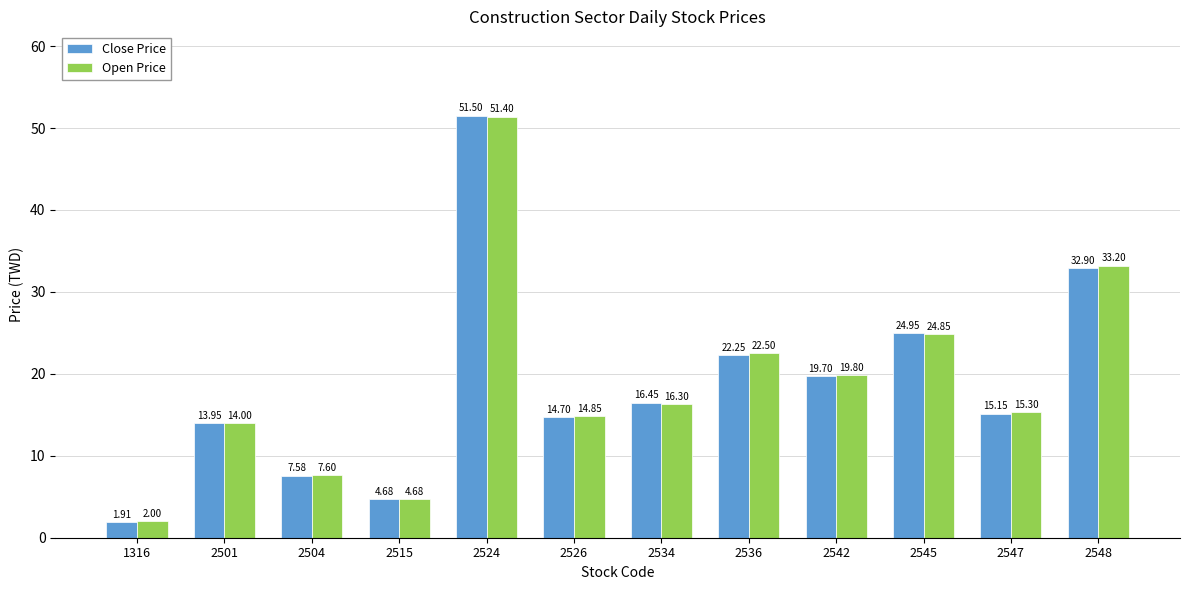

The Open Price series shows 26.1 at 2542. True or false?

False